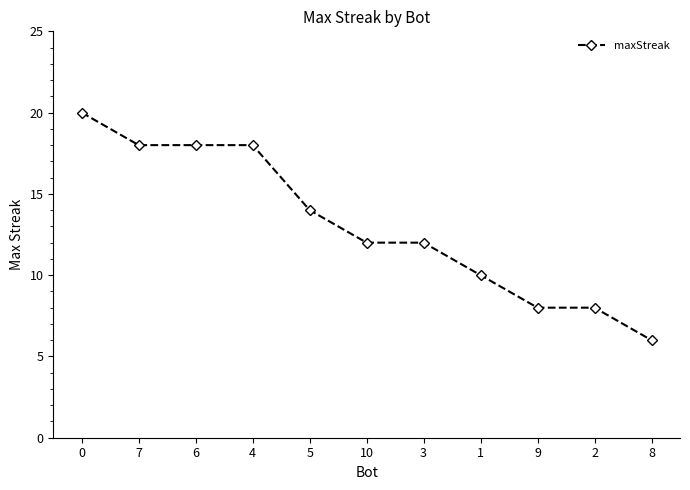

What is the smallest value displayed?

6